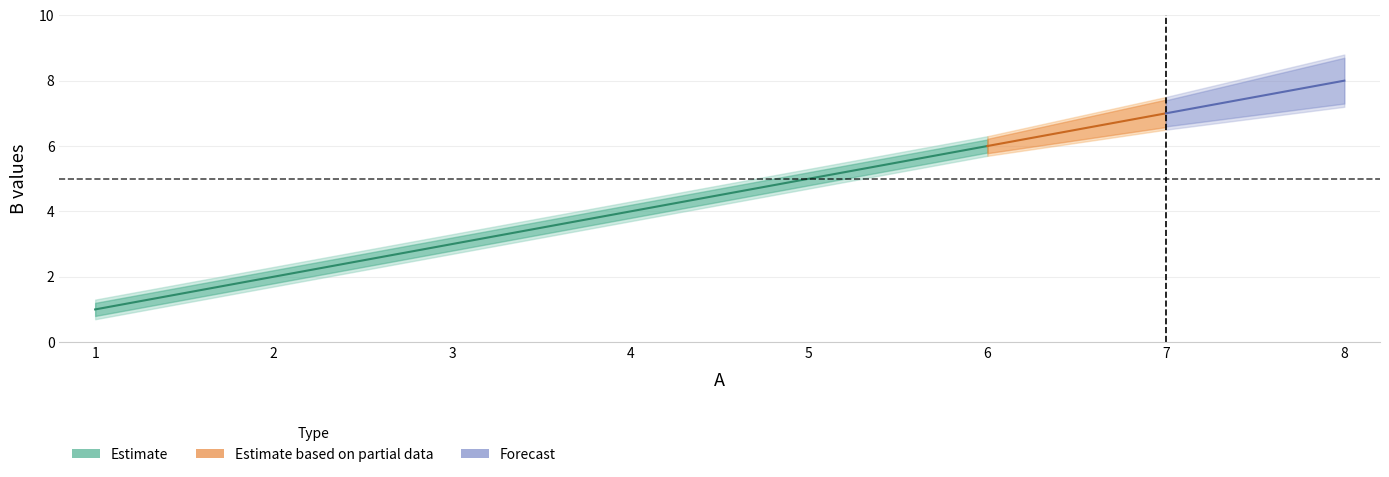

What is the ratio of the value at 2 to the value at 1?

2.0